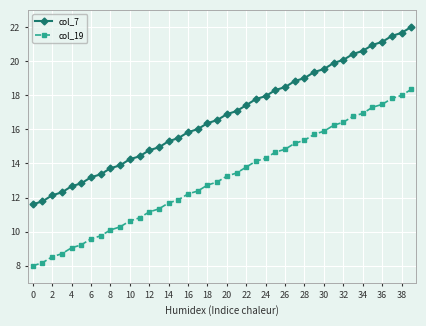

What is the lowest value of the col_19 series?

8.0